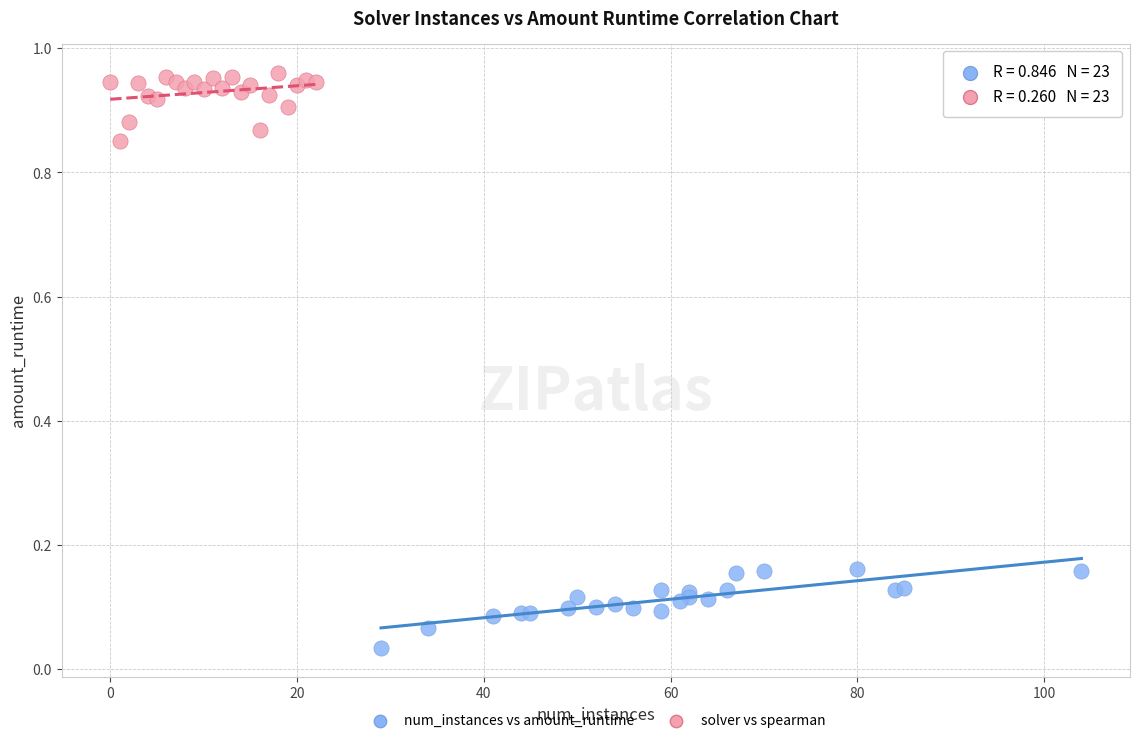

Which series contains the lowest Y value?

num_instances vs amount_runtime